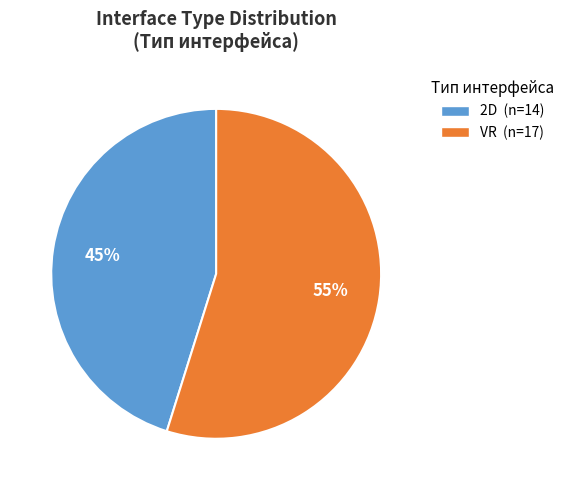

Which slice is the largest?

VR